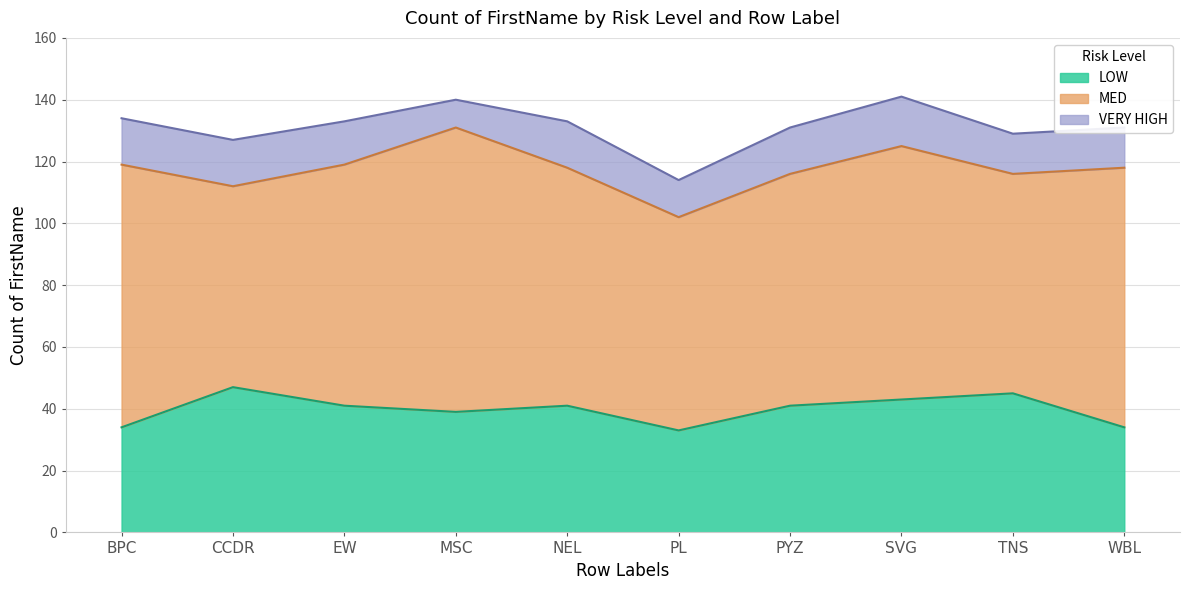

Read the MED value at SVG.

82